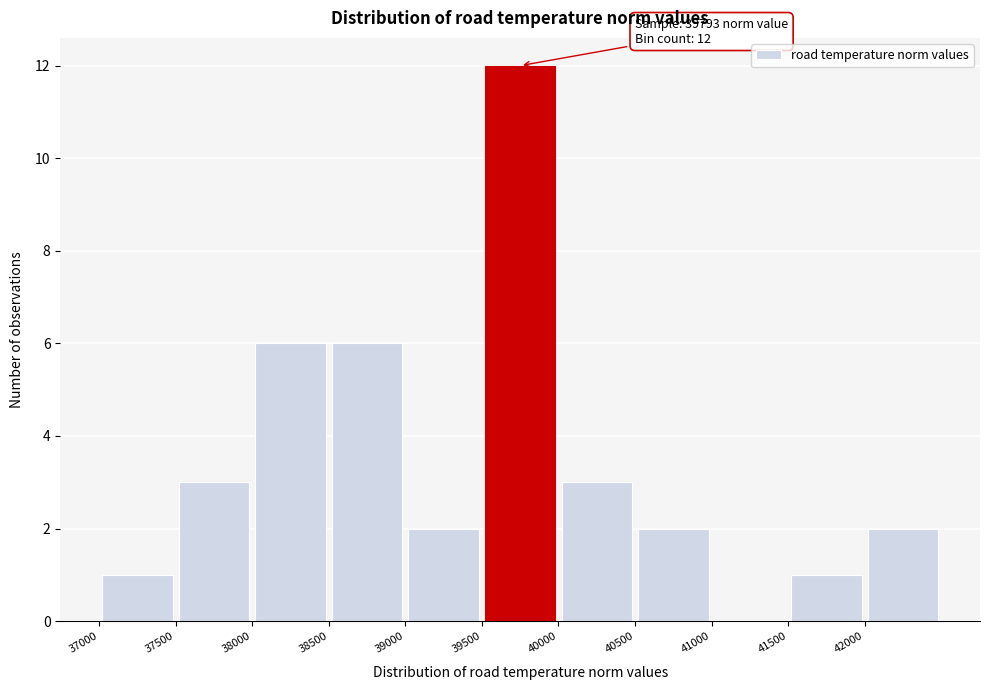

Which range on the x-axis has the tallest bar?

39500 to 40000